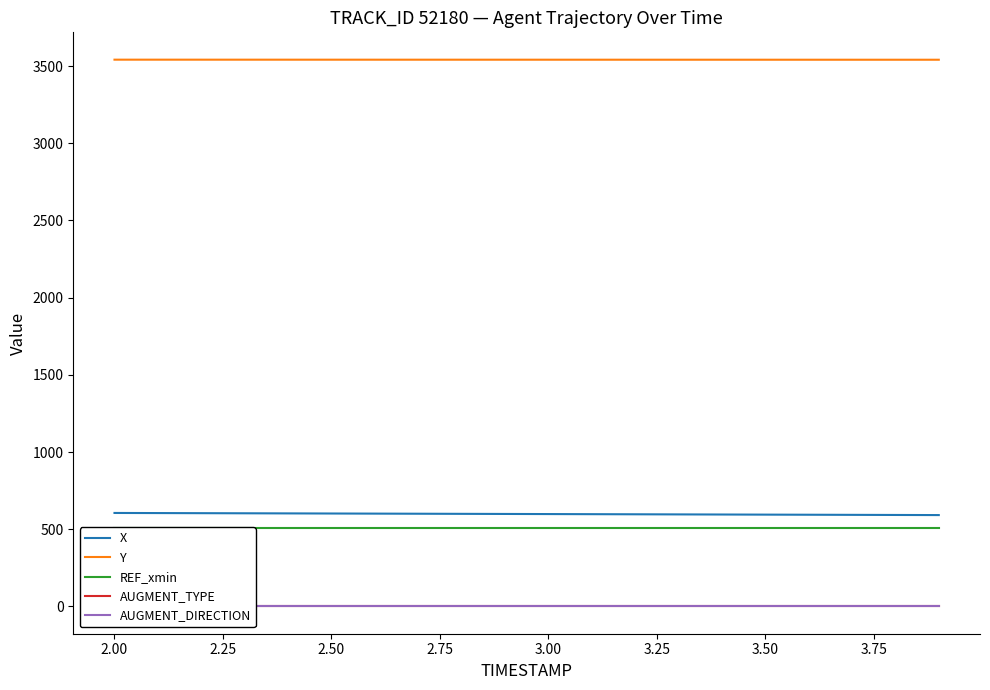

What is the lowest value of the X series?

591.4